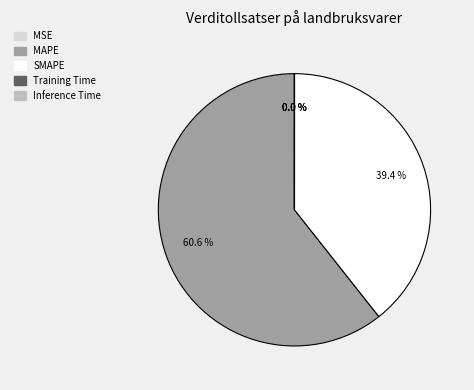

True or false: MAPE accounts for 61% of the total.

True